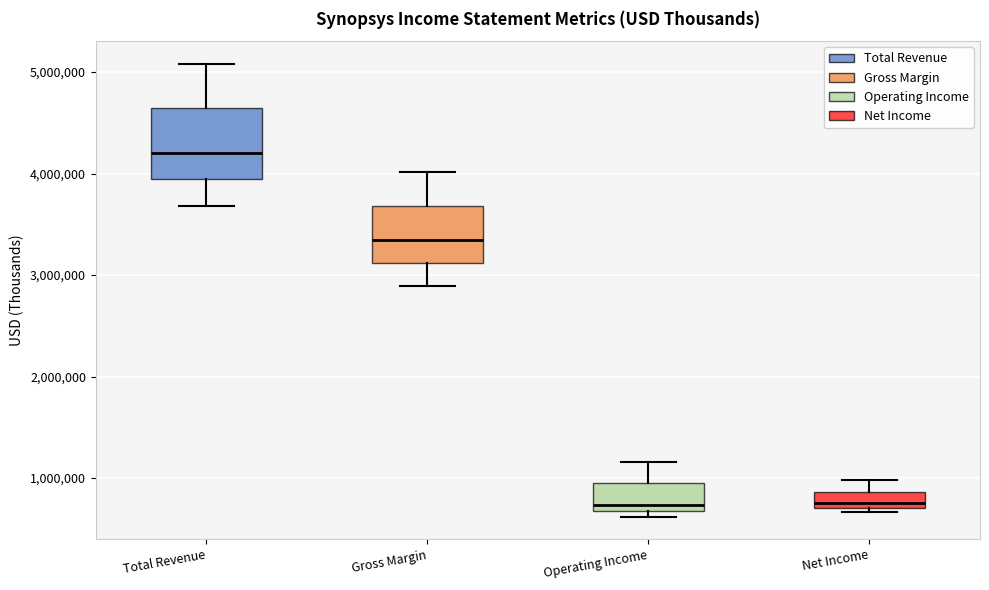

Which box is the tallest, from its lower edge to its upper edge?

Total Revenue